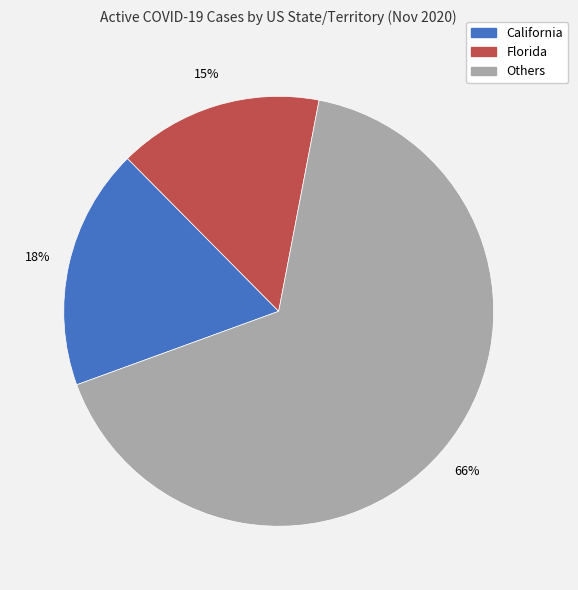

Rank the categories by value from lowest to highest.

Florida, California, Others